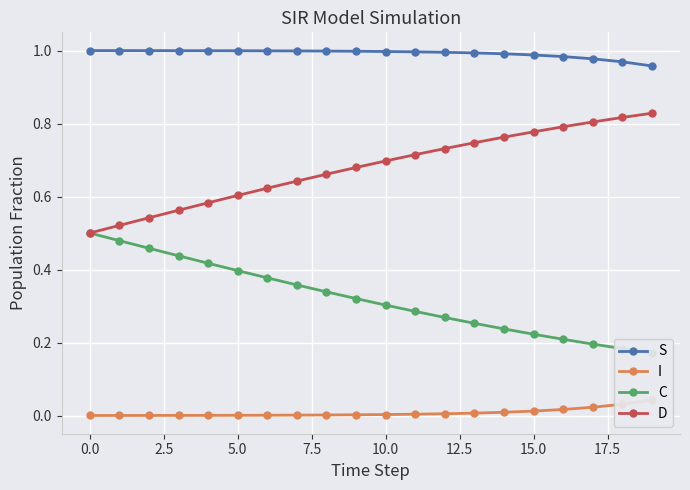

Which series has the largest total across all categories?

S